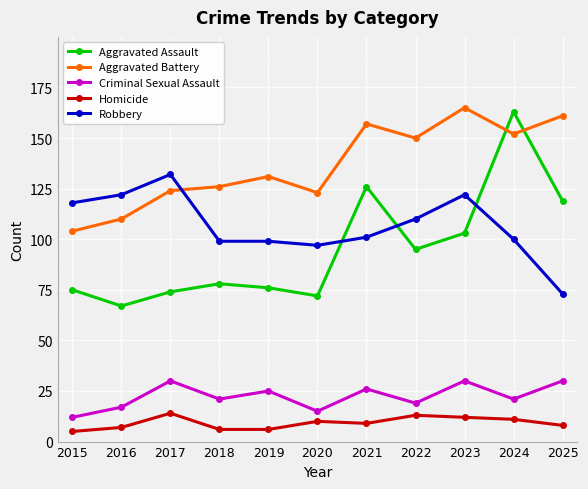

What is the average value of the Homicide series?

9